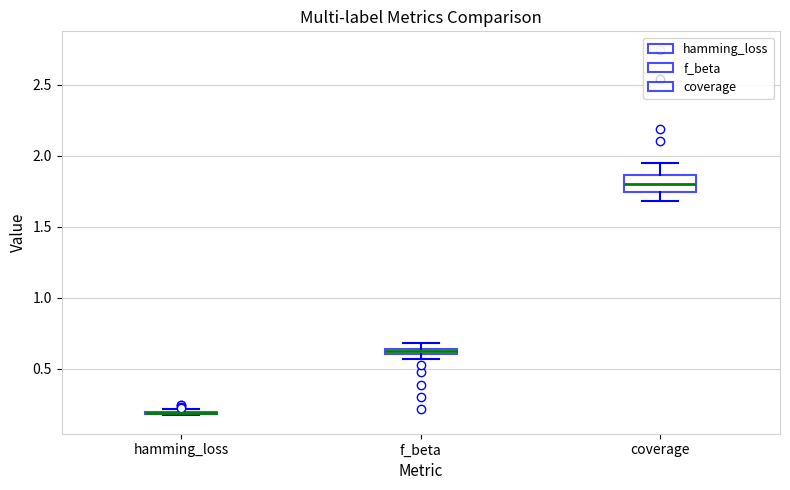

Comparing the boxes themselves (not the whiskers), which one is the tallest?

coverage